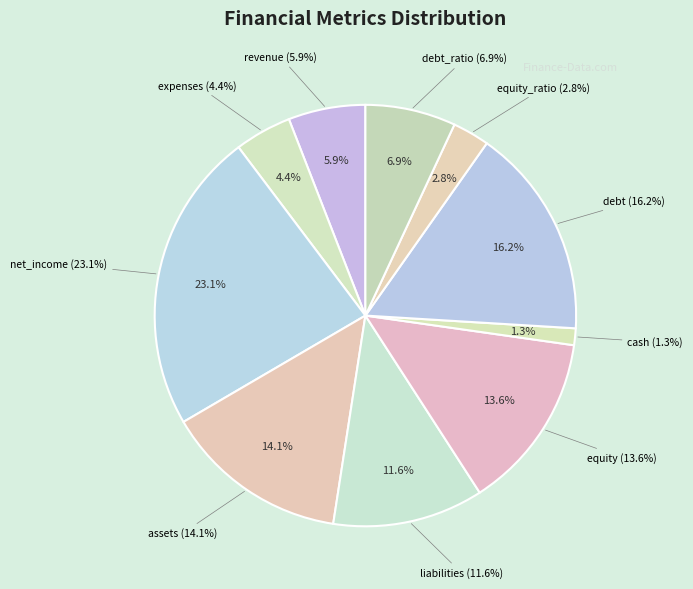

Between liabilities and debt_ratio, which is larger?

liabilities